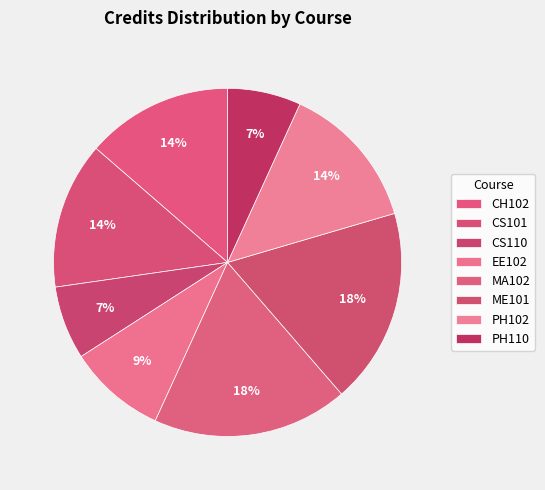

To the nearest percent, what portion does CH102 represent?

14%